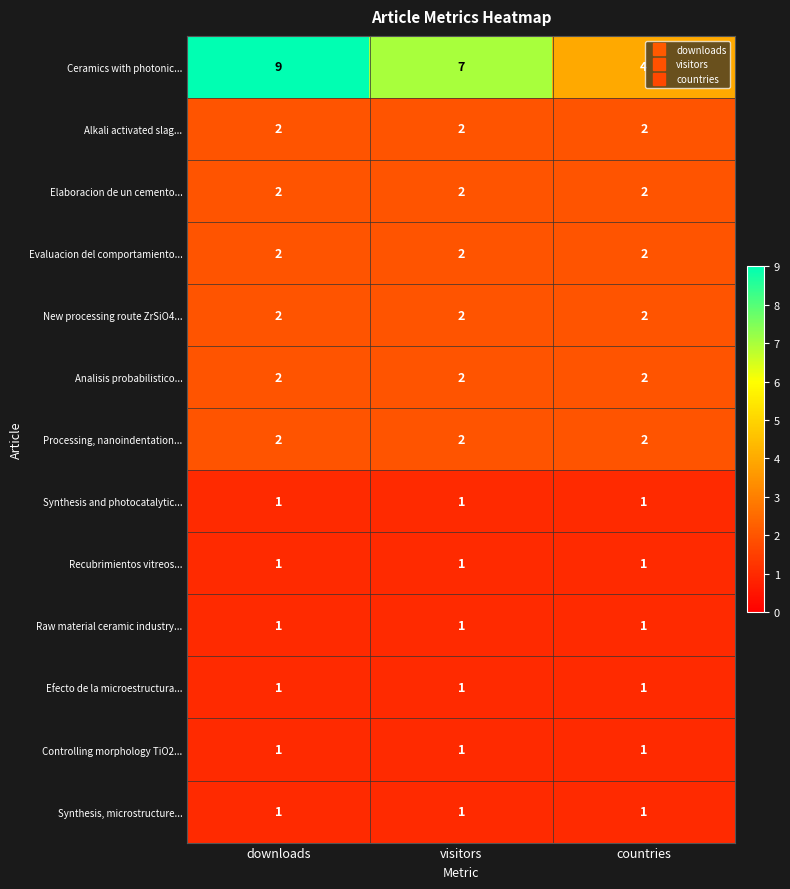

Is it true that Efecto de la microestructura... equals 1 at visitors?

True